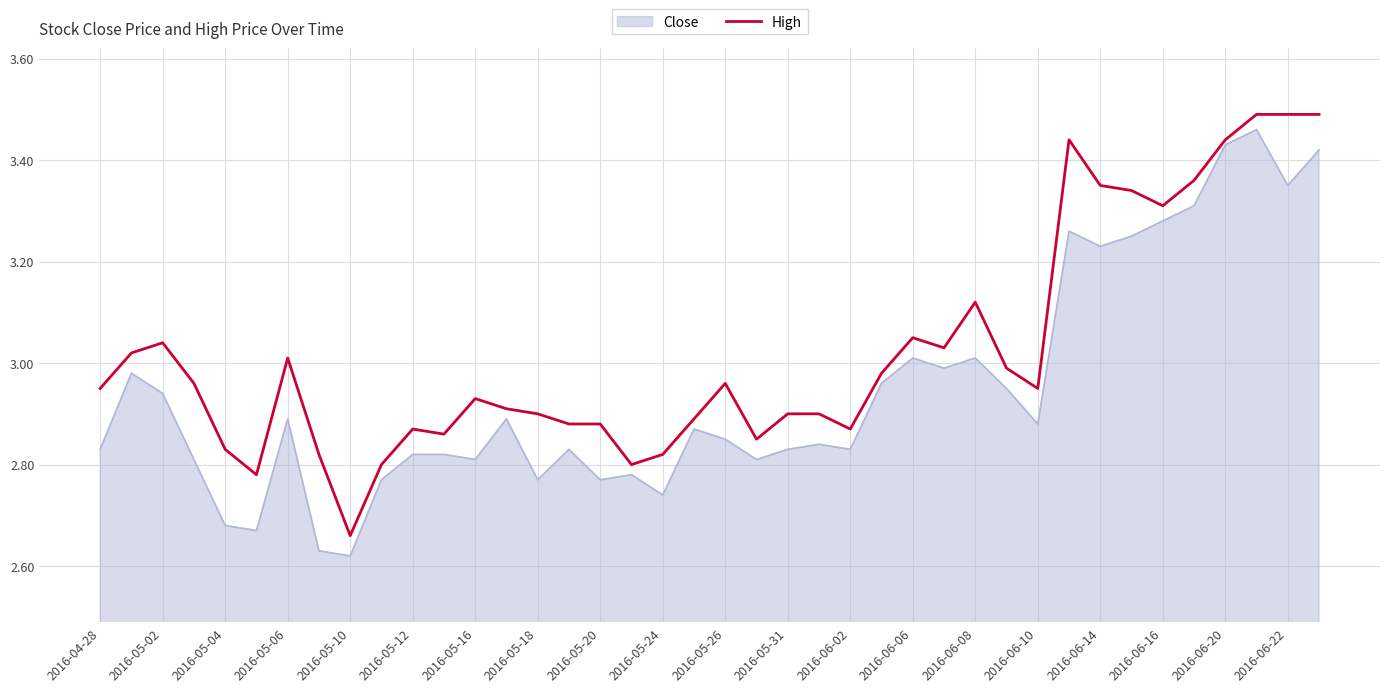

List the series in order of their overall mean, lowest first.

Close, High